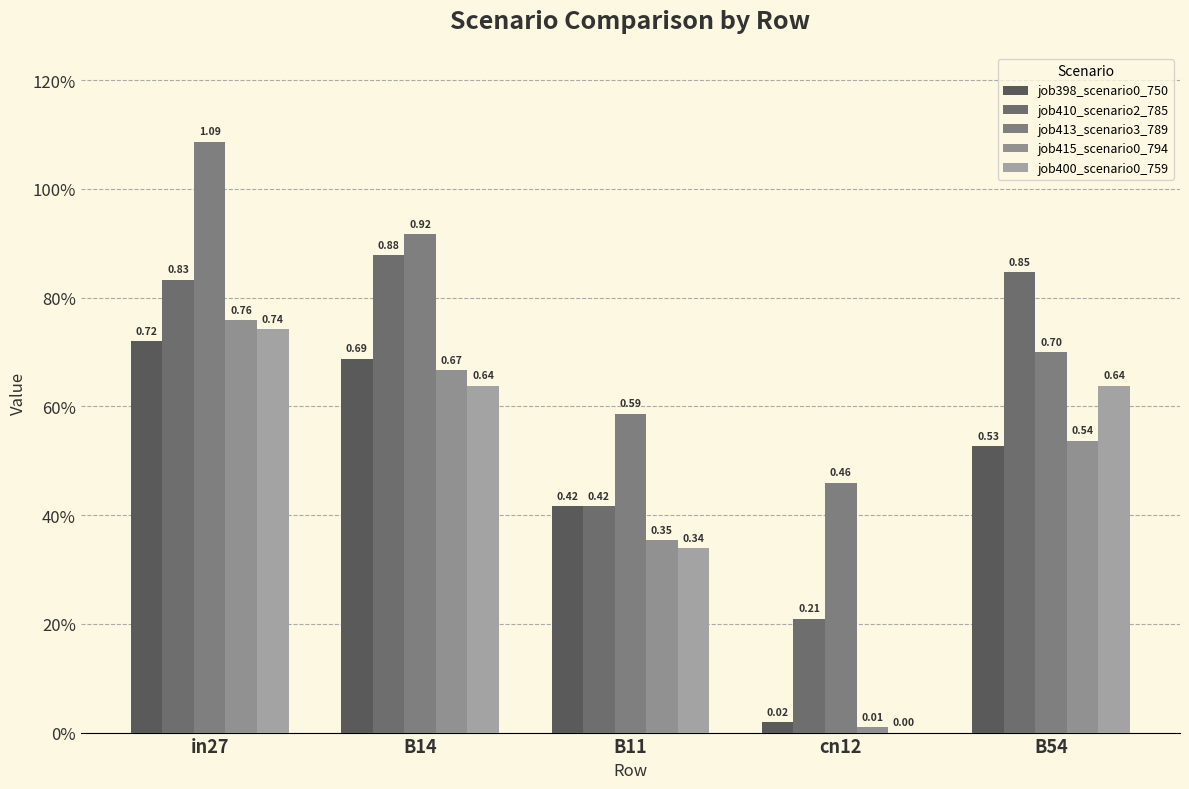

Does the chart contain stacked bars?

No